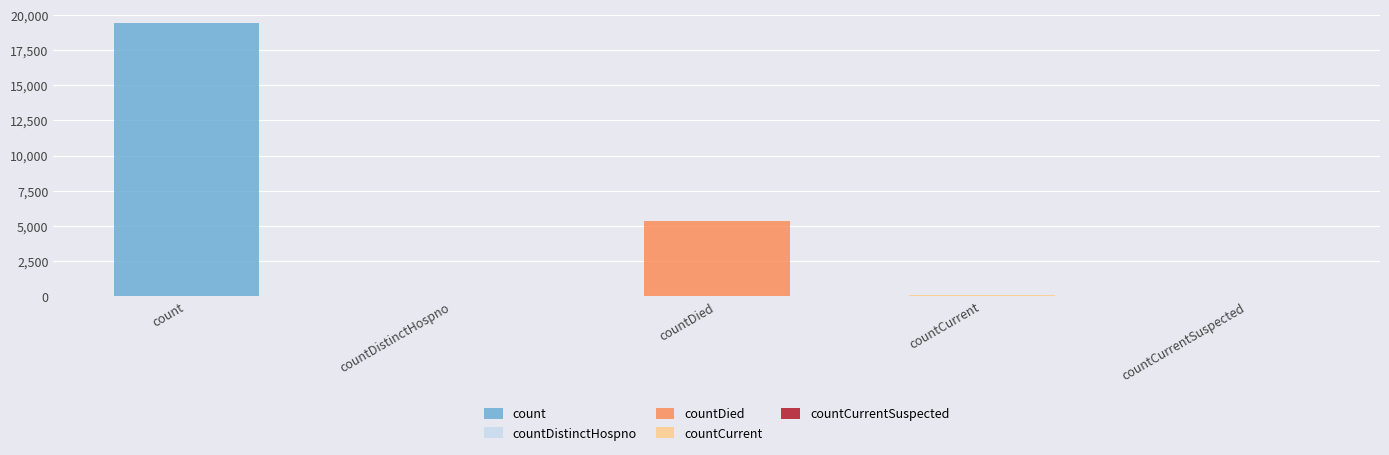

Reading left to right, extract all data points from this chart.

count=19420	countDistinctHospno=38	countDied=5357	countCurrent=60	countCurrentSuspected=0